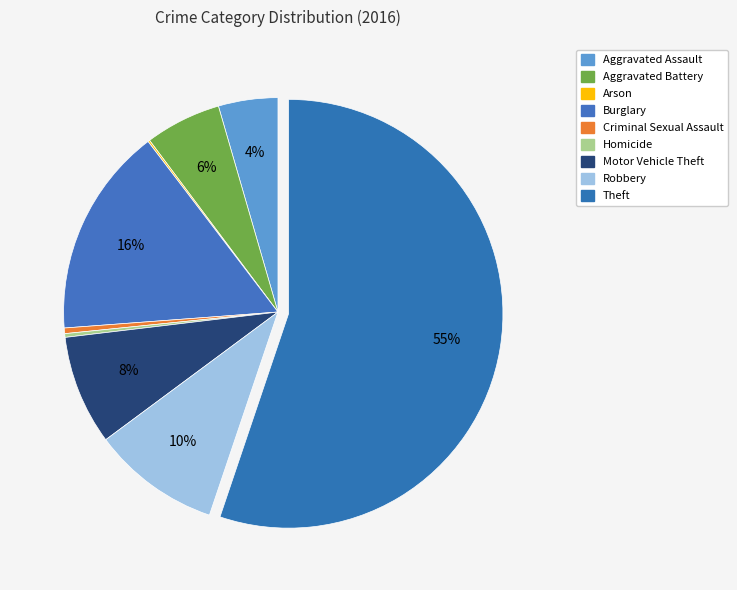

To the nearest percent, what is the difference between the Aggravated Assault and Arson slice percentages?

4%